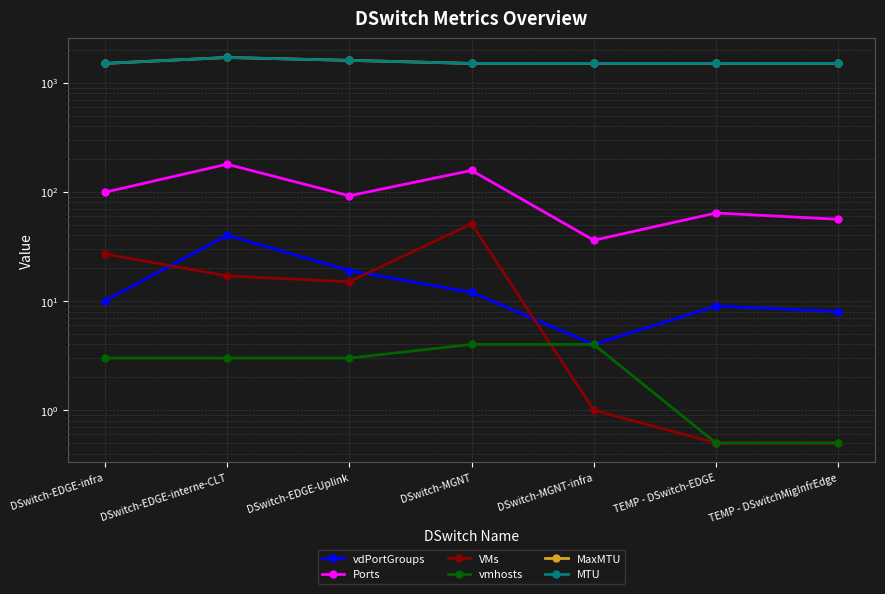

True or false: VMs has more than 2 points higher than both neighbors.

False